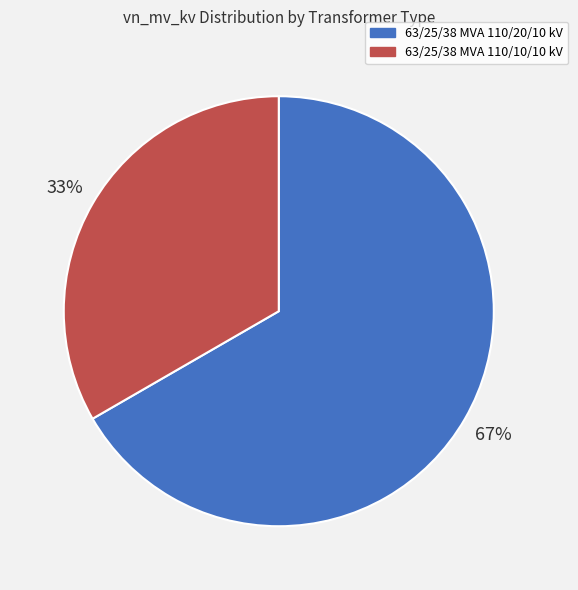

Count the number of slices in the pie.

2